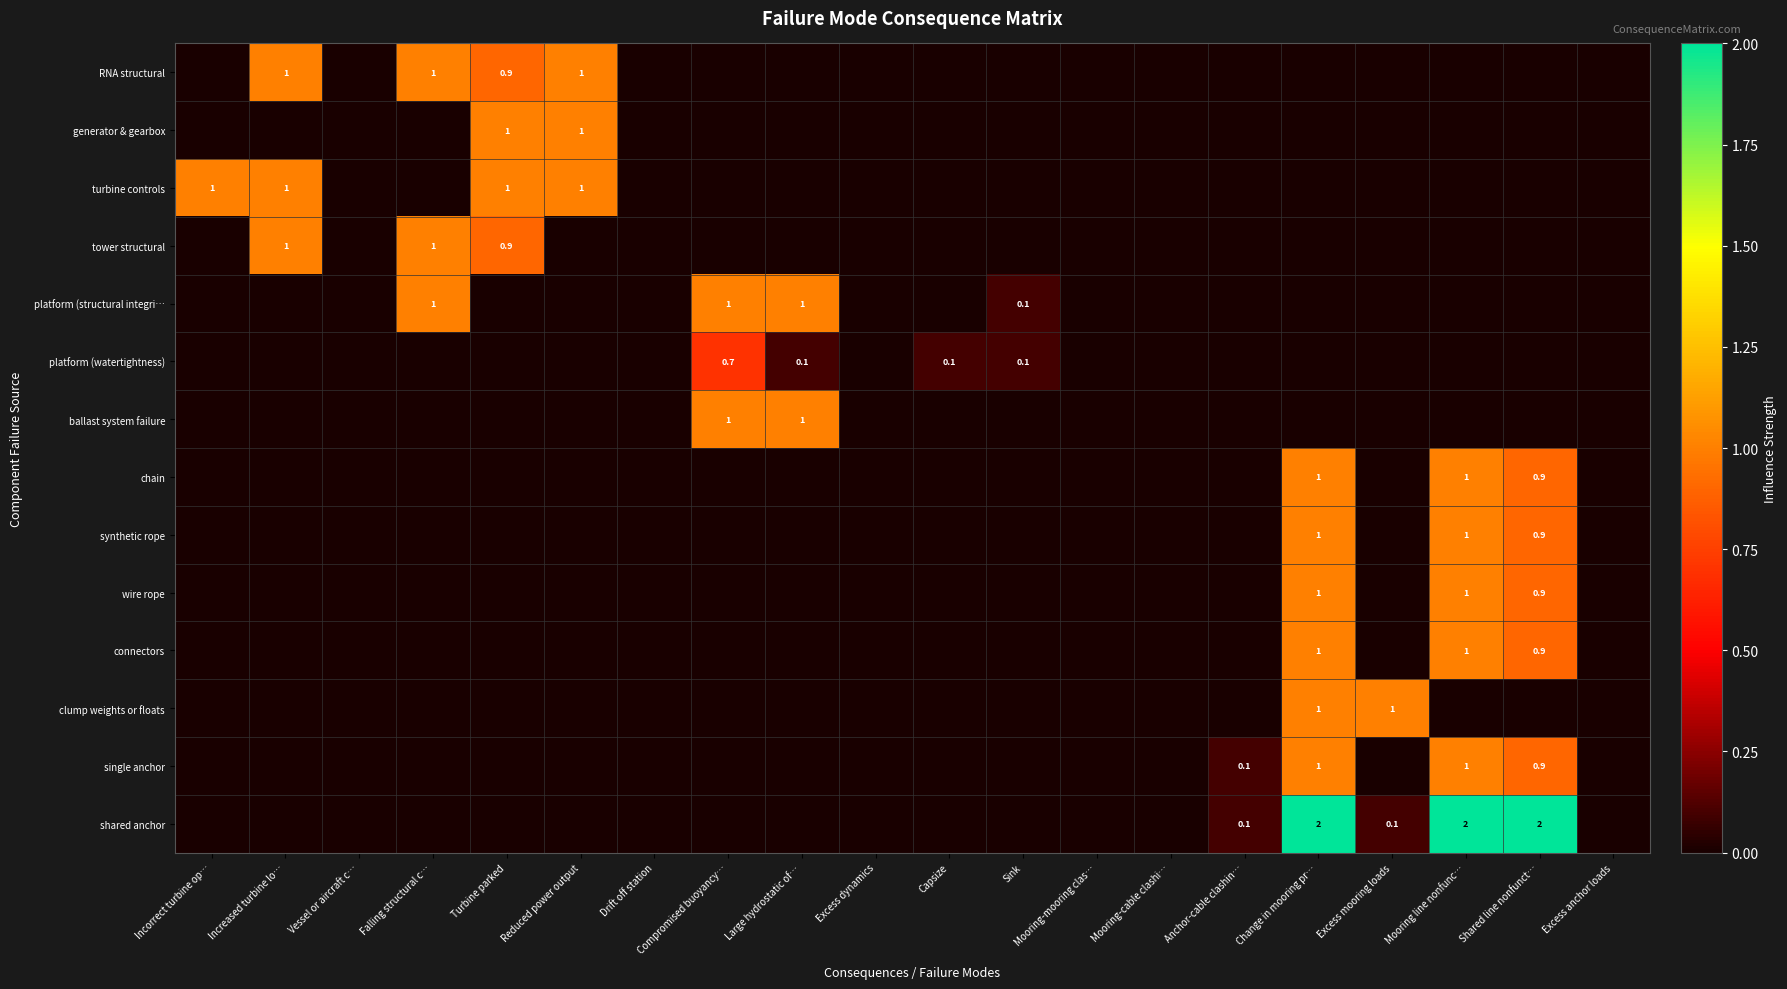

Rank the series at Excess anchor loads from lowest to highest value.

RNA structural, generator & gearbox, turbine controls, tower structural, platform (structural integri…, platform (watertightness), ballast system failure, chain, synthetic rope, wire rope, connectors, clump weights or floats, single anchor, shared anchor